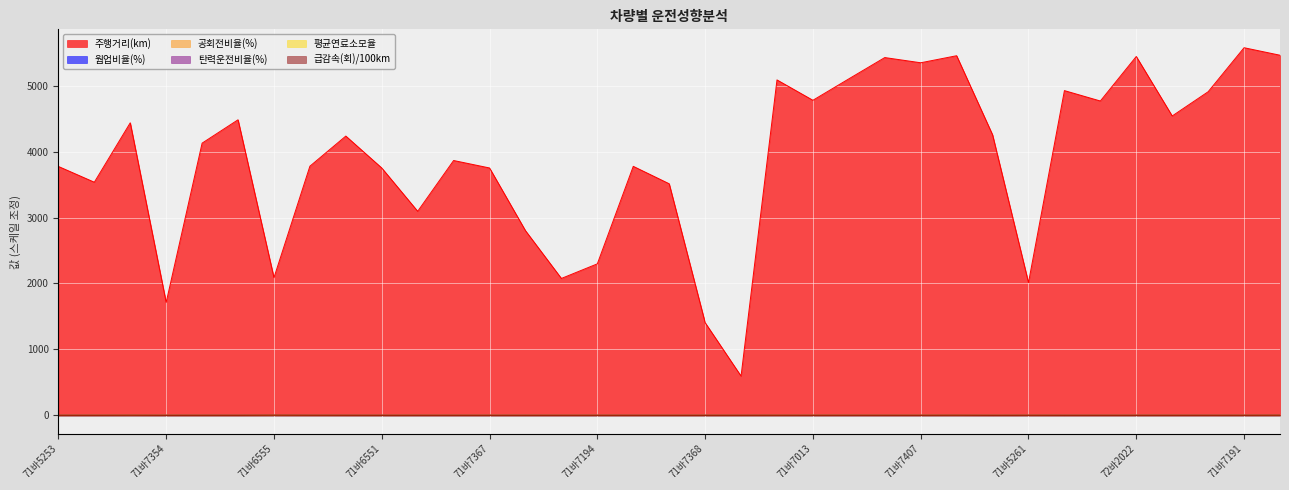

What is the label of the 16th point from the left?

71바7194